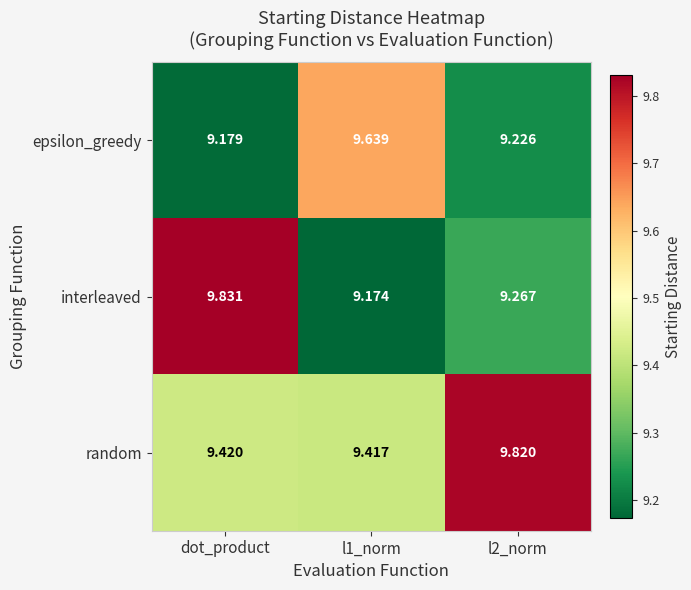

What is the greatest value displayed?

9.8